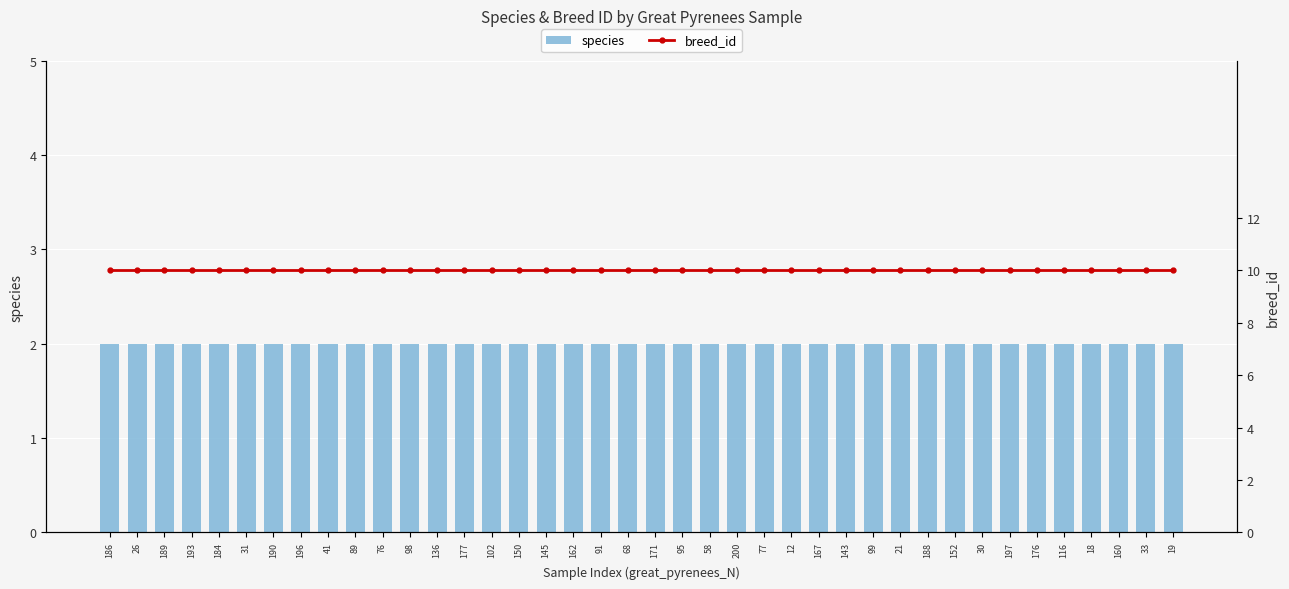

What is the label of the 29th bar from the right?

98